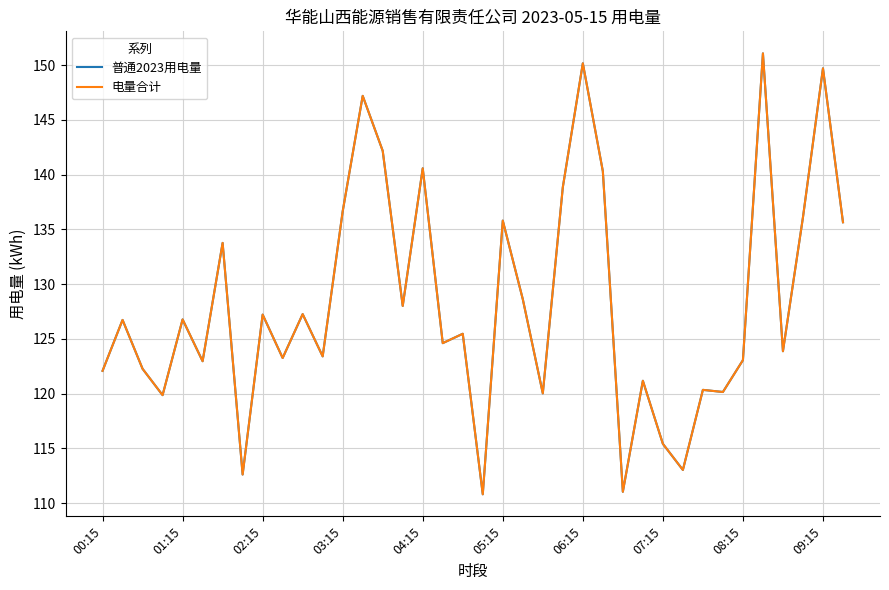

Is this an area chart (filled region under the line)?

No